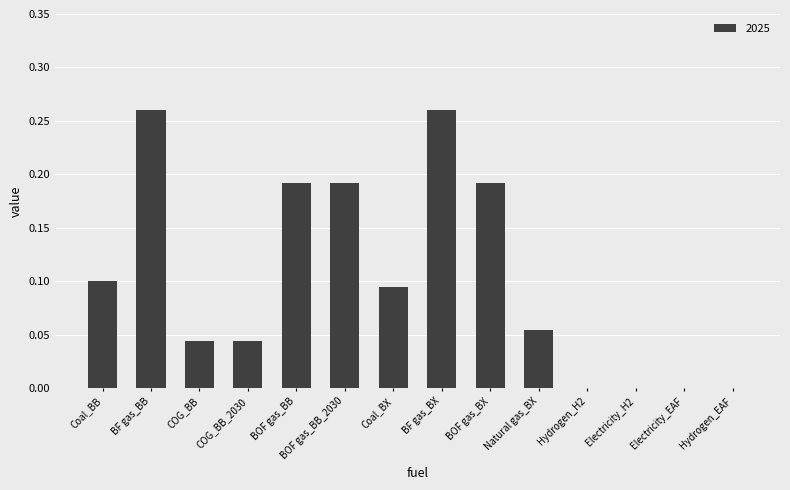

What is the sum of all values?

1.4